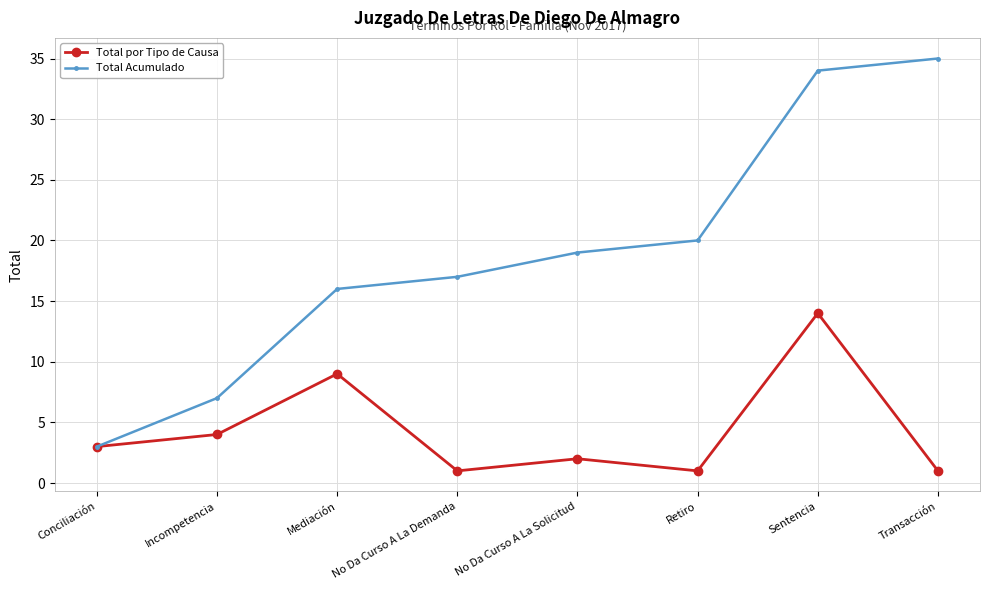

At which category does Total por Tipo de Causa reach its first local valley?

No Da Curso A La Demanda